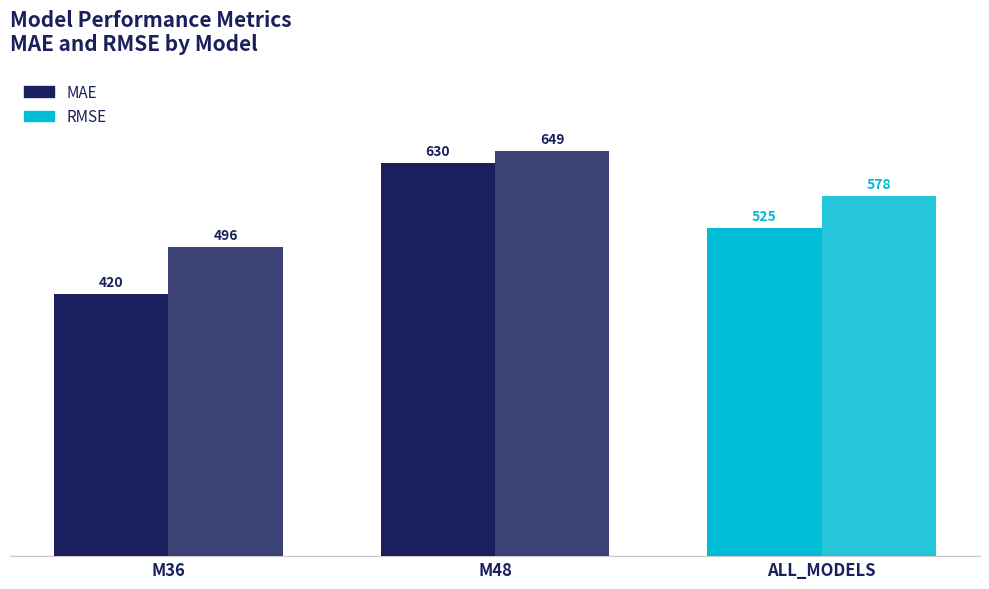

Is it true that MAE equals 997.2 at M48?

False